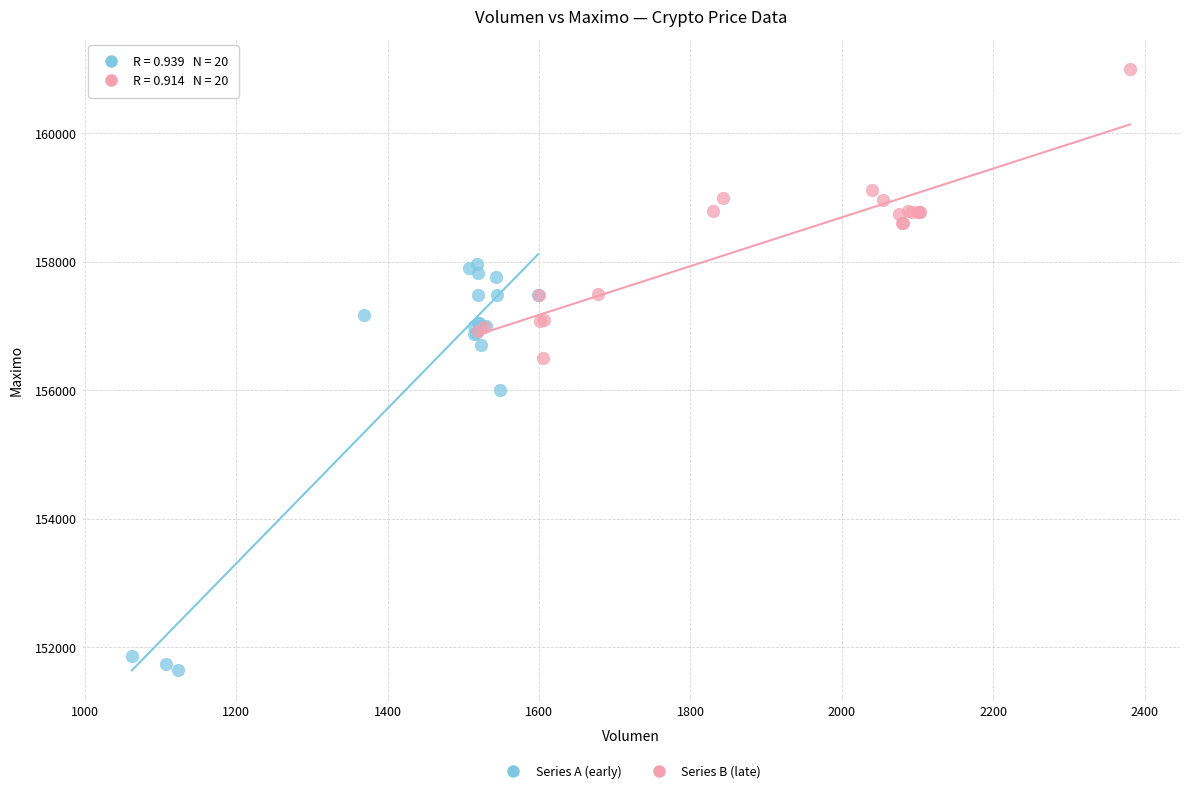

What are all the series names shown in the legend?

Series A (early), Series B (late)